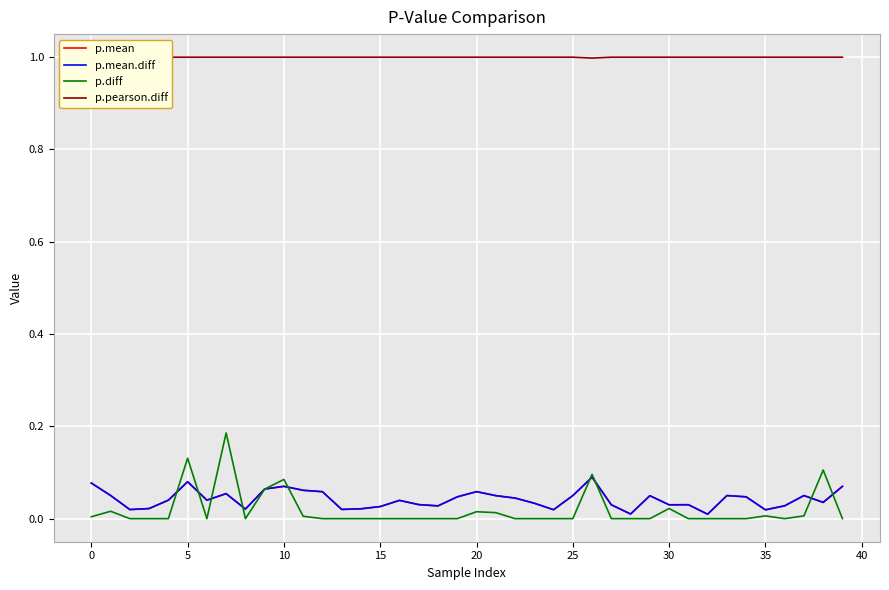

Reading left to right, list all the values displayed in this chart.

p.mean: 0.1	0.1	0.0	0.0	0.0	0.1	0.0	0.1	0.0	0.1	0.1	0.1	0.1	0.0	0.0	0.0	0.0	0.0	0.0	0.0	0.1	0.0	0.0	0.0	0.0	0.0	0.1	0.0	0.0	0.0	0.0	0.0	0.0	0.1	0.0	0.0	0.0	0.1	0.0	0.1
p.mean.diff: 0.1	0.1	0.0	0.0	0.0	0.1	0.0	0.1	0.0	0.1	0.1	0.1	0.1	0.0	0.0	0.0	0.0	0.0	0.0	0.0	0.1	0.0	0.0	0.0	0.0	0.0	0.1	0.0	0.0	0.0	0.0	0.0	0.0	0.1	0.0	0.0	0.0	0.1	0.0	0.1
p.diff: 0.0	0.0	0.0	0.0	0.0	0.1	0.0	0.2	0.0	0.1	0.1	0.0	0.0	0.0	0.0	0.0	0.0	0.0	0.0	0.0	0.0	0.0	0.0	0.0	0.0	0.0	0.1	0.0	0.0	0.0	0.0	0.0	0.0	0.0	0.0	0.0	0.0	0.0	0.1	0.0
p.pearson.diff: 1.0	1.0	1.0	1.0	1.0	1.0	1.0	1.0	1.0	1.0	1.0	1.0	1.0	1.0	1.0	1.0	1.0	1.0	1.0	1.0	1.0	1.0	1.0	1.0	1.0	1.0	1.0	1.0	1.0	1.0	1.0	1.0	1.0	1.0	1.0	1.0	1.0	1.0	1.0	1.0